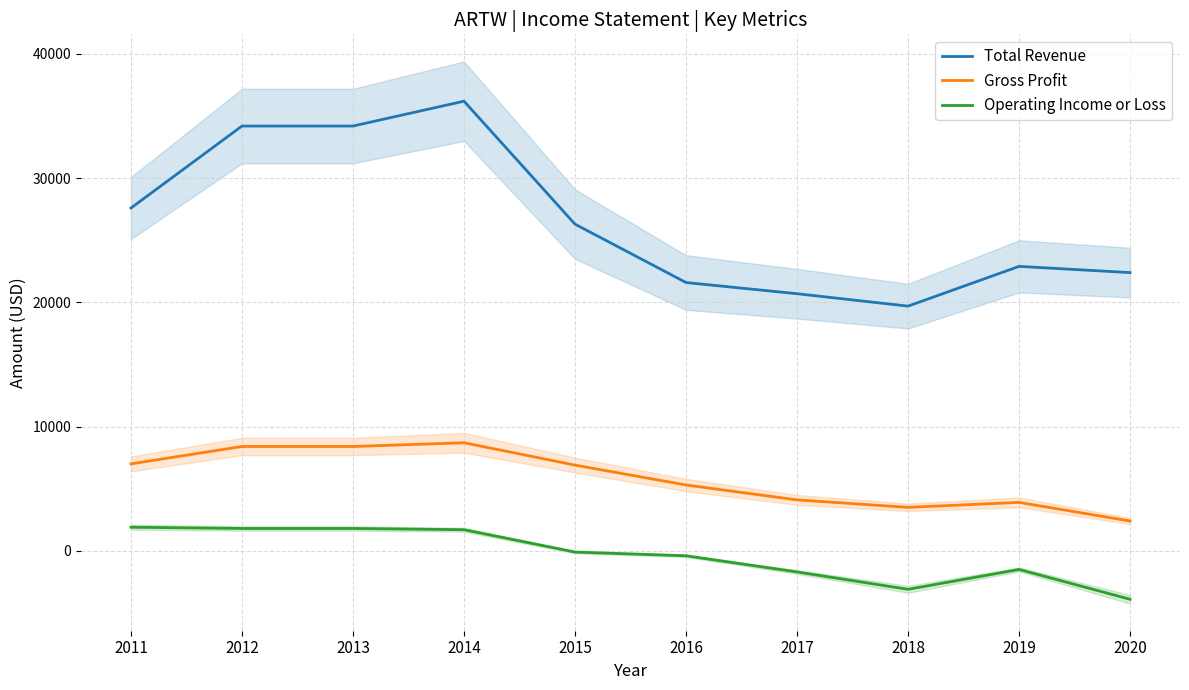

In Gross Profit, how many points are higher than both neighbors (excluding endpoints)?

2